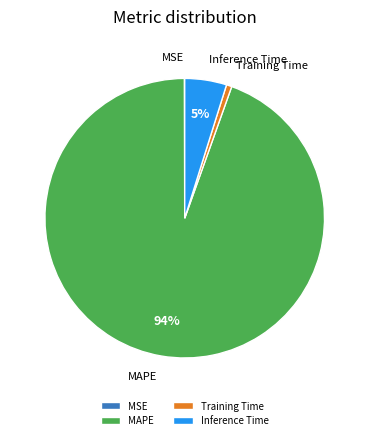

Is it true that MAPE is 94% of the pie?

True